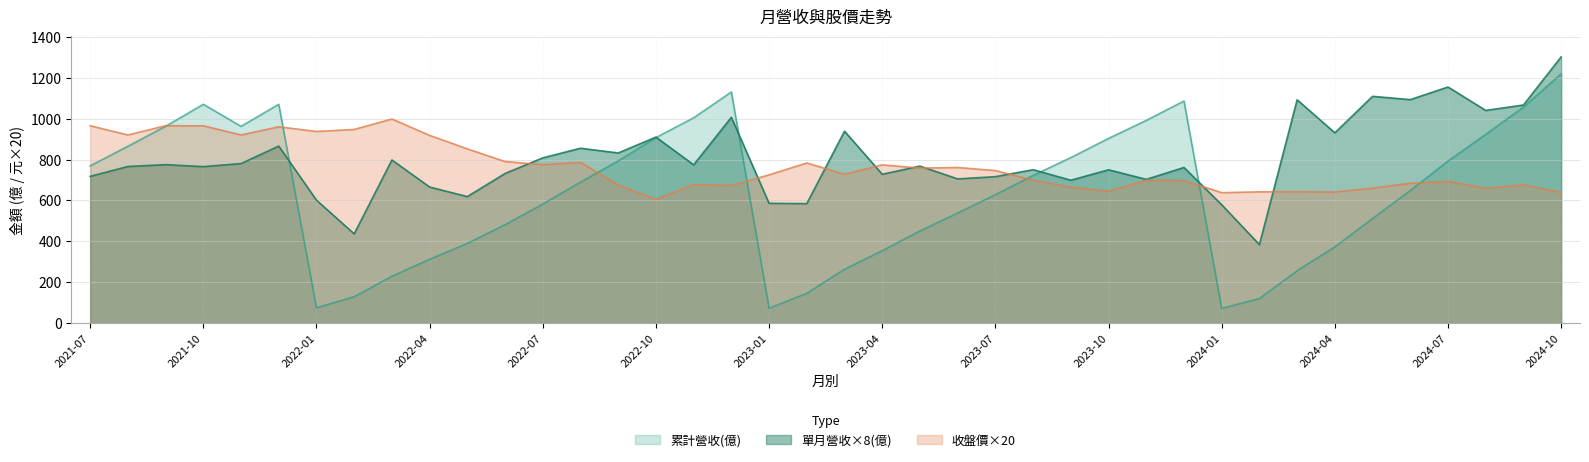

Rank the categories by 累計營收(億) value from lowest to highest.

2024-01, 2023-01, 2022-01, 2024-02, 2022-02, 2023-02, 2022-03, 2024-03, 2023-03, 2022-04, 2023-04, 2024-04, 2022-05, 2023-05, 2022-06, 2024-05, 2023-06, 2022-07, 2023-07, 2024-06, 2022-08, 2023-08, 2021-07, 2024-07, 2022-09, 2023-09, 2021-08, 2023-10, 2022-10, 2024-08, 2021-09, 2021-11, 2023-11, 2022-11, 2024-09, 2021-10, 2021-12, 2023-12, 2022-12, 2024-10